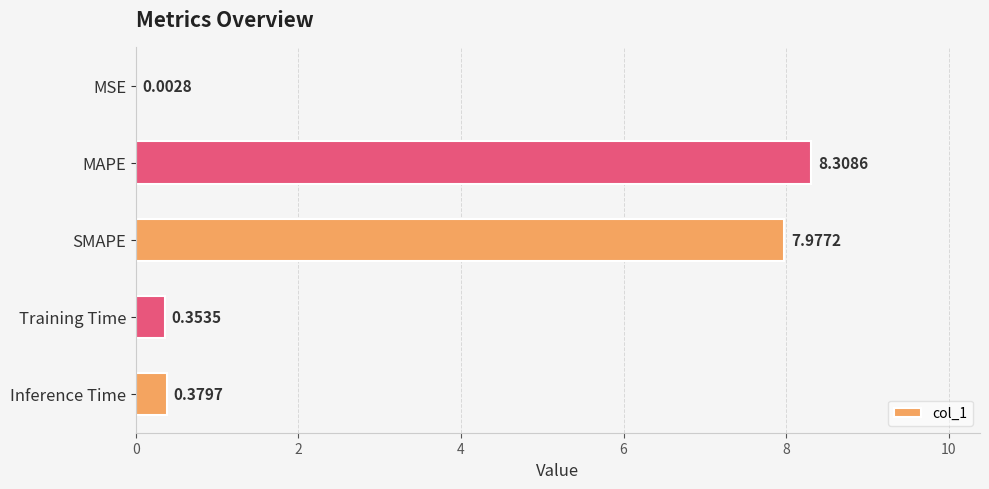

What is the change in value from SMAPE to Inference Time?

-7.6